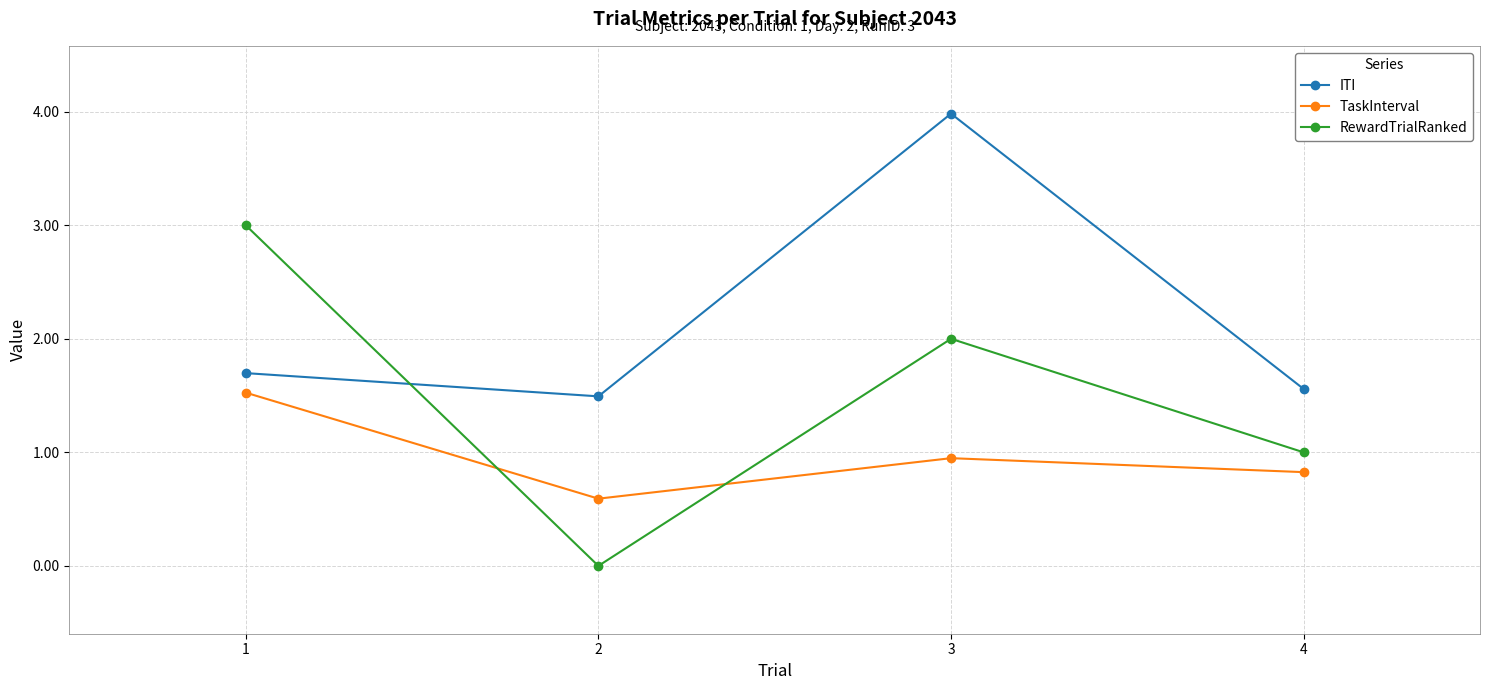

Which series has the largest range (max minus min)?

RewardTrialRanked